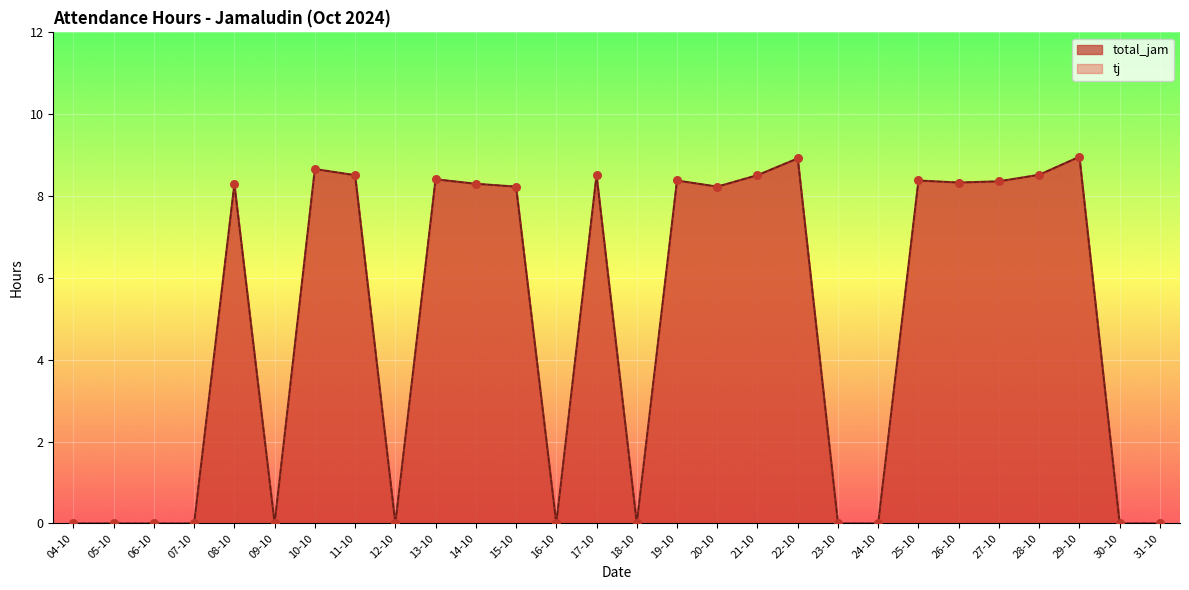

Which series has the largest total across all categories?

total_jam